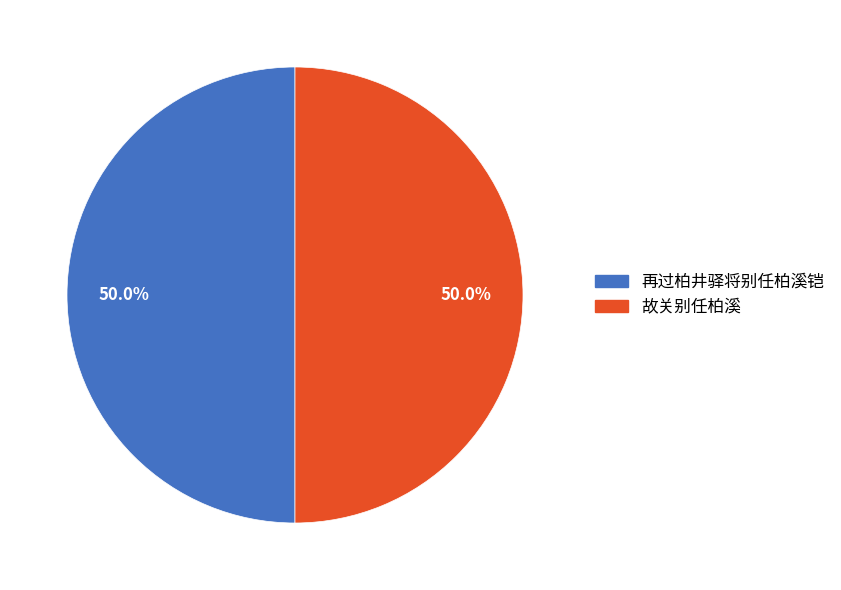

Count the number of slices in the pie.

2